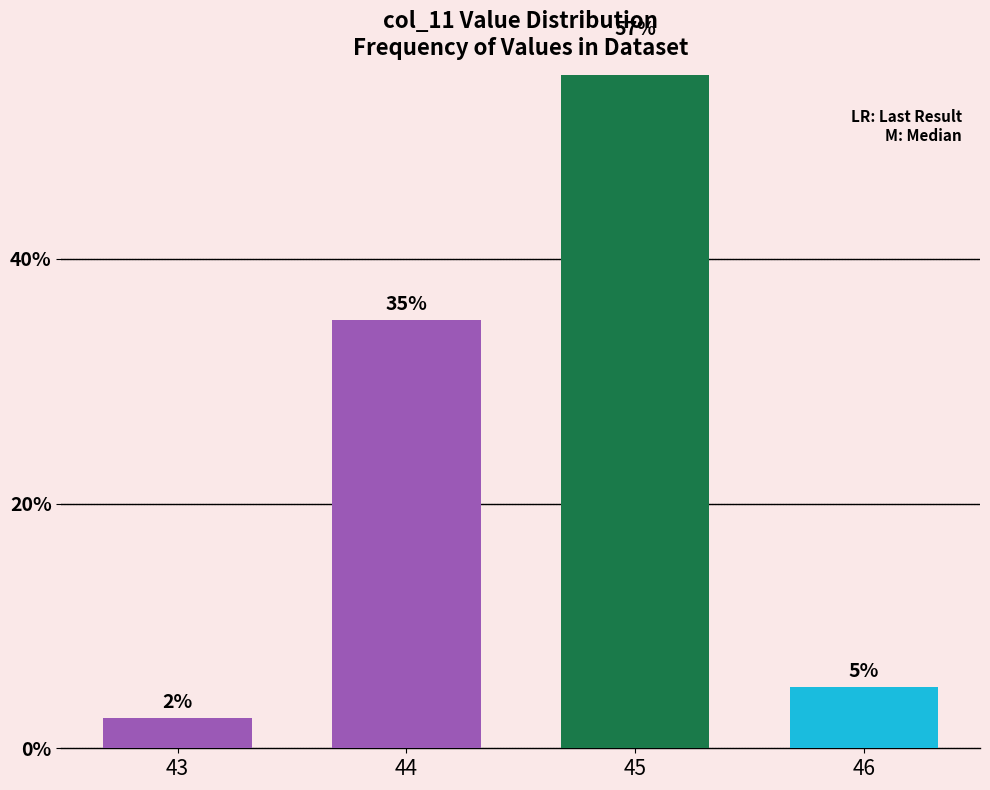

Which label corresponds to the smallest value in the chart?

43